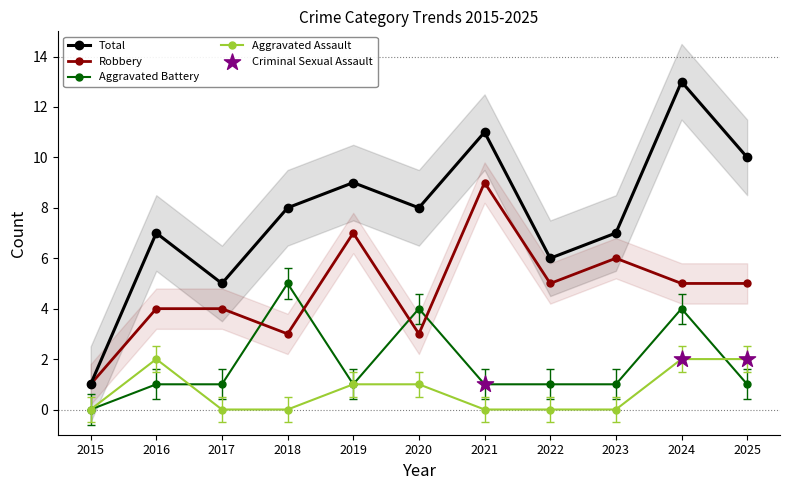

What are all the series names shown in the legend?

Aggravated Assault, Aggravated Battery, Robbery, Total